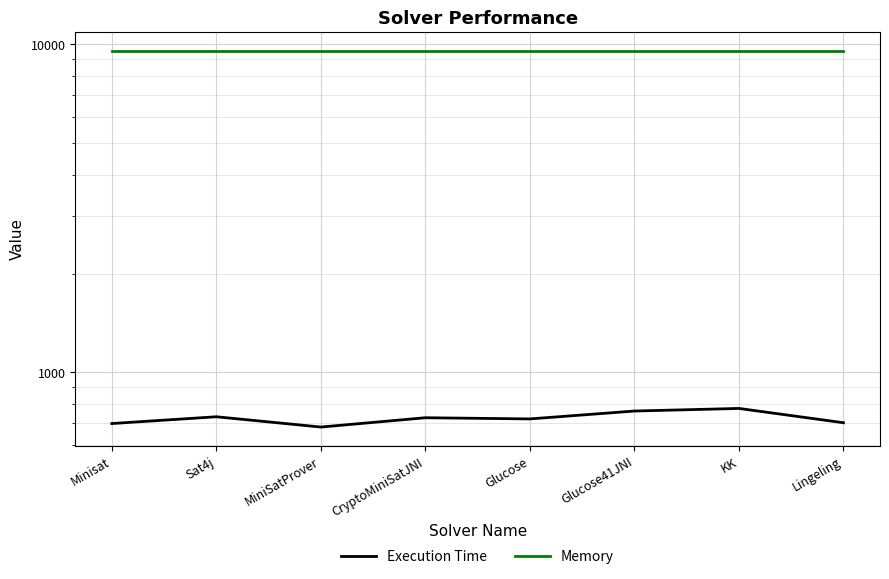

At which category does Execution Time reach its first local peak?

Sat4j